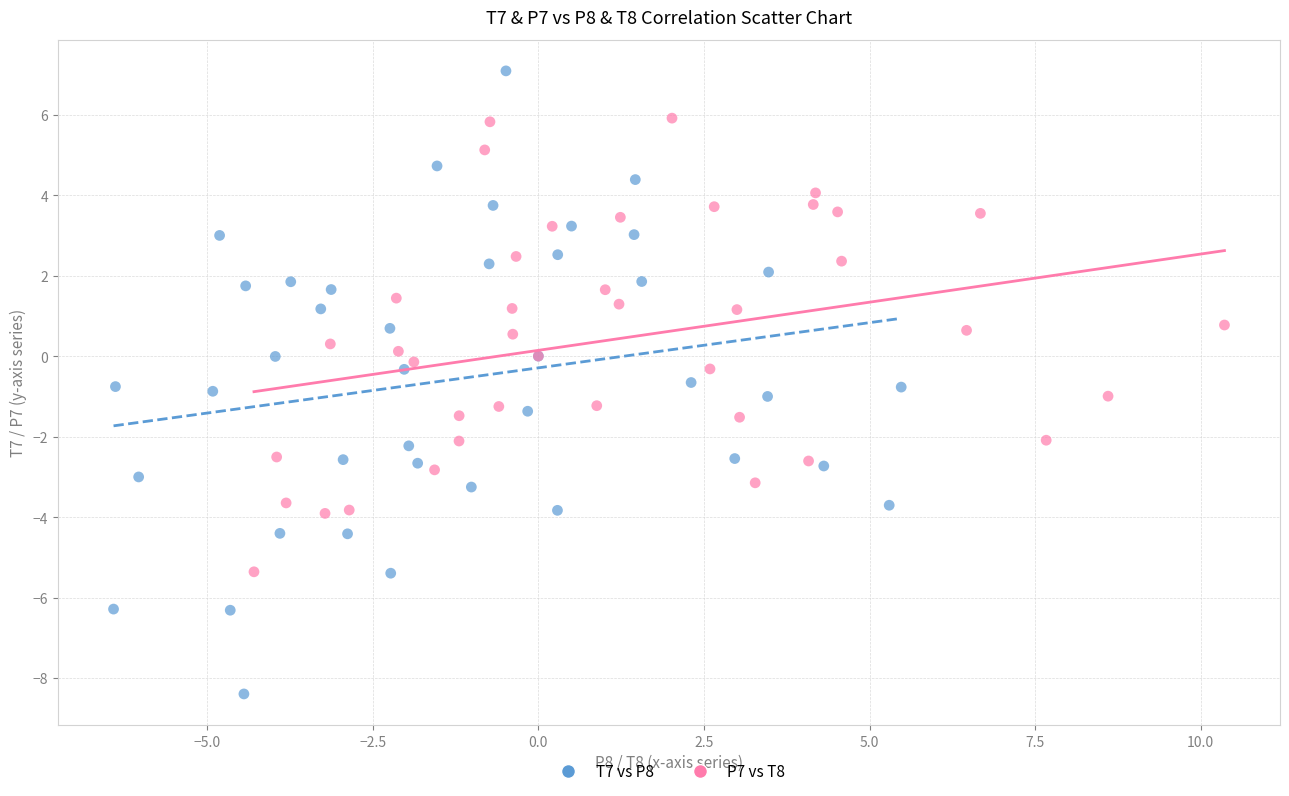

Which series reaches the maximum Y coordinate?

T7 vs P8